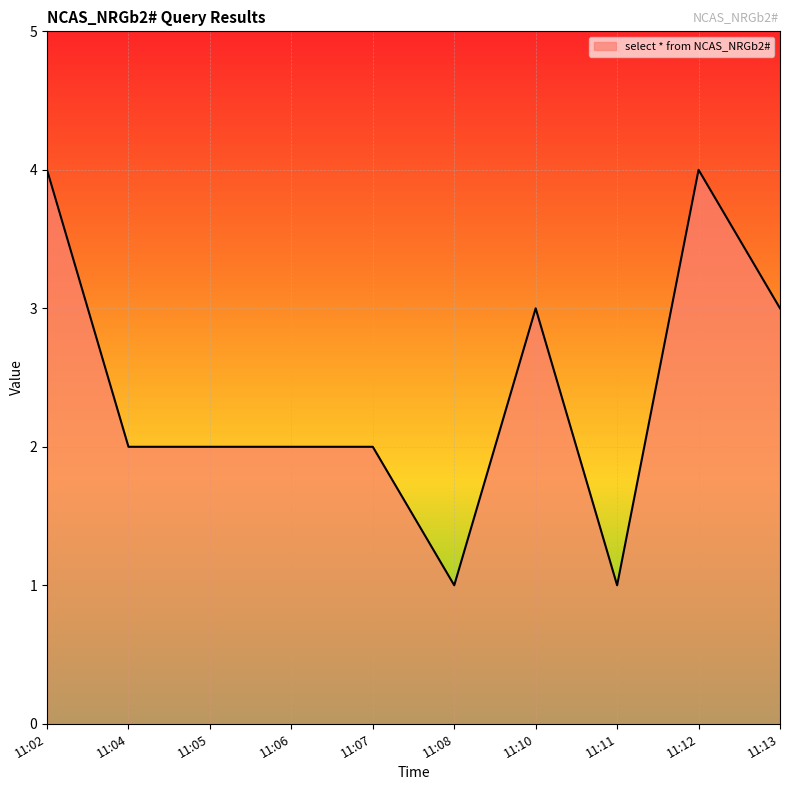

The chart shows a value of 1 at 11:11. True or false?

True